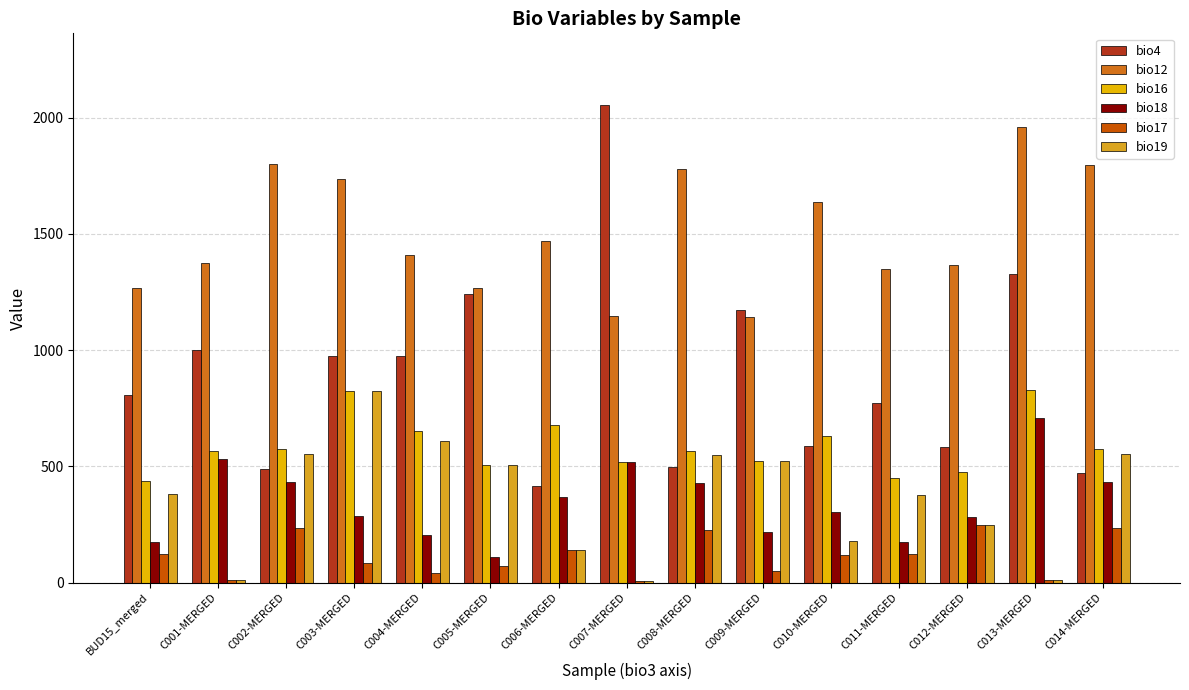

At C012-MERGED, list the series in order from largest to smallest.

bio12, bio4, bio16, bio18, bio17, bio19